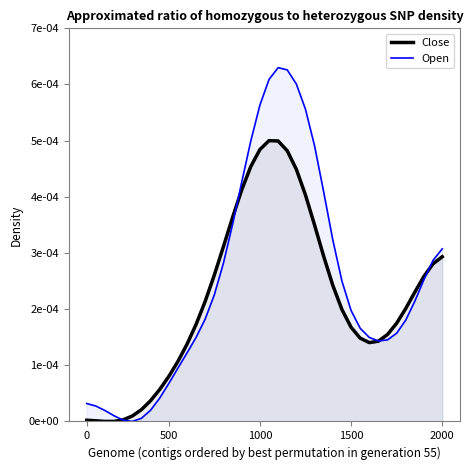

How many times do Open and Close cross each other?

4